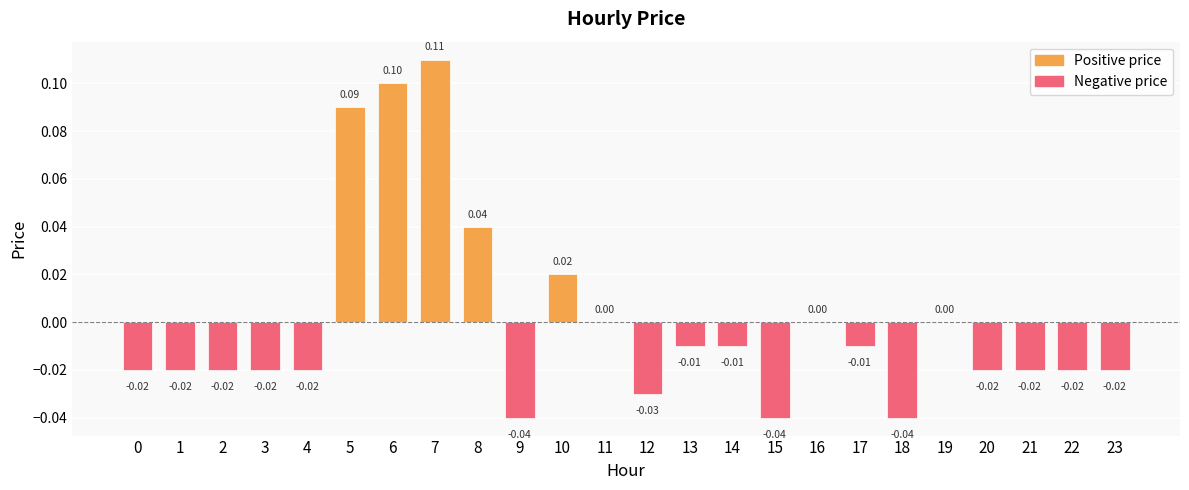

Where does the data first go above 0?

5